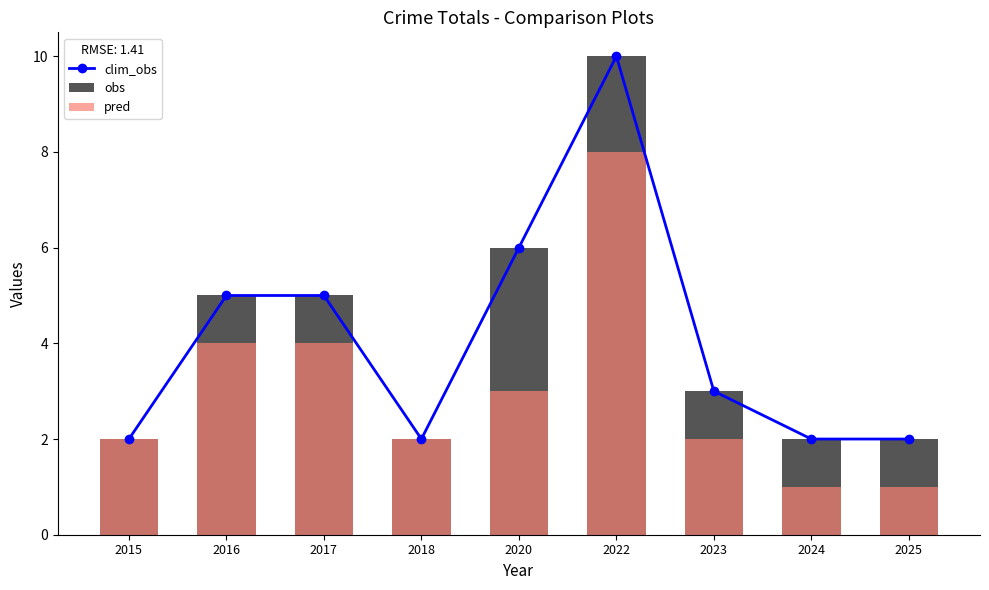

At which category is the sum across all series the highest?

2022